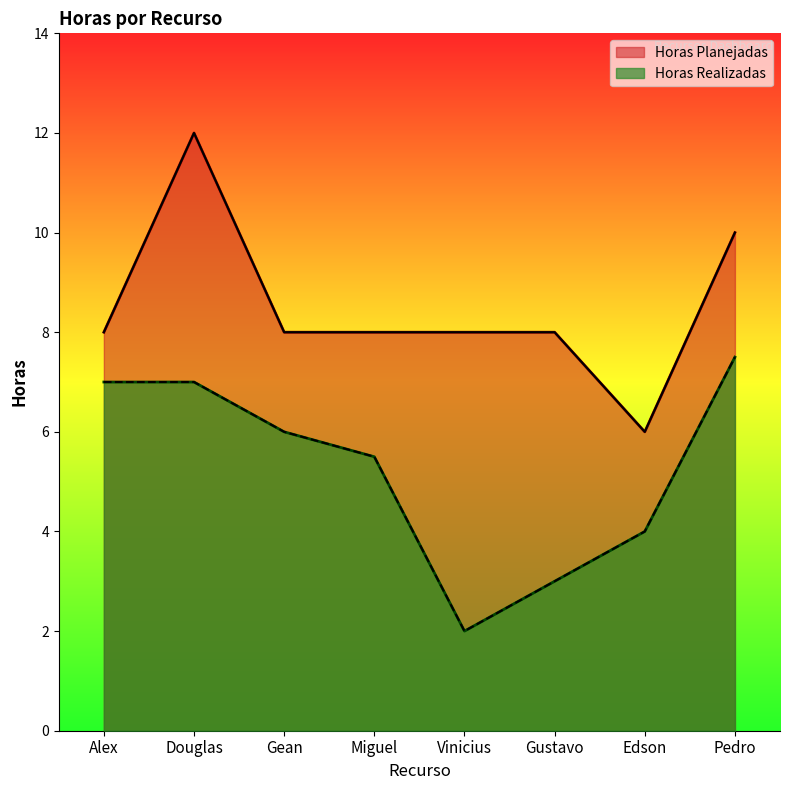

At which category is the sum across all series the highest?

Douglas